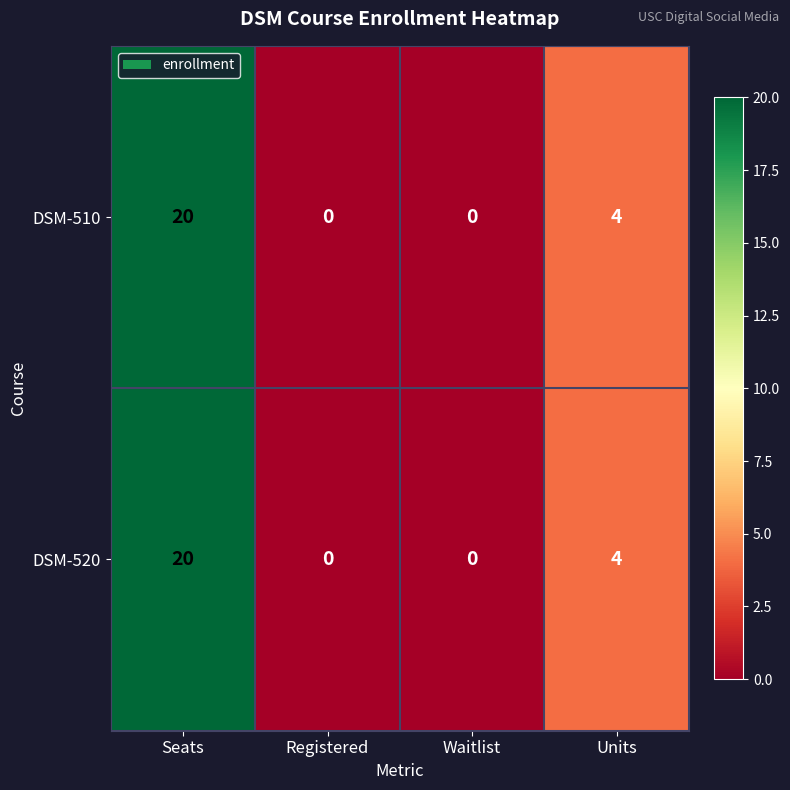

How many categories are shown in the chart?

4